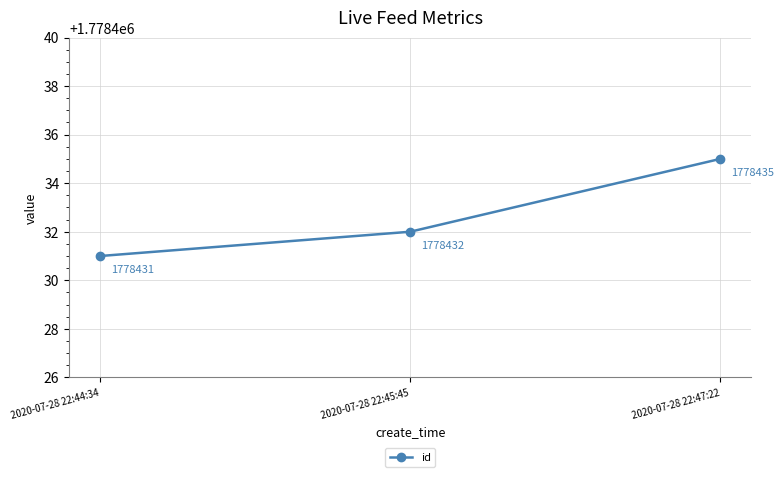

Where is the data nearest to the value 1778433?

2020-07-28 22:45:45